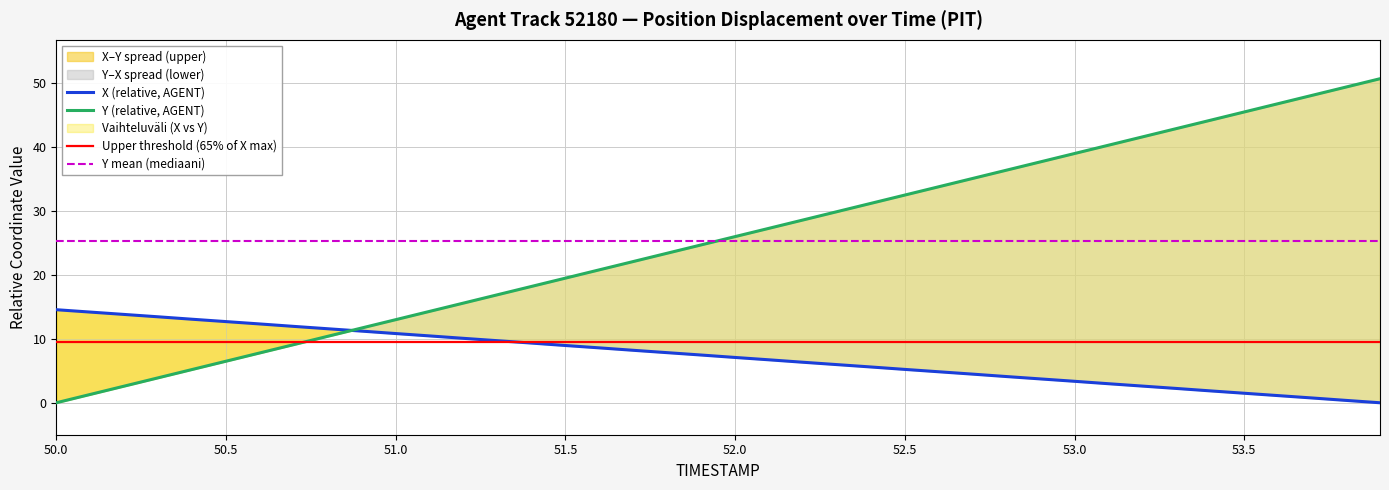

How many data points in X are above 7?

21